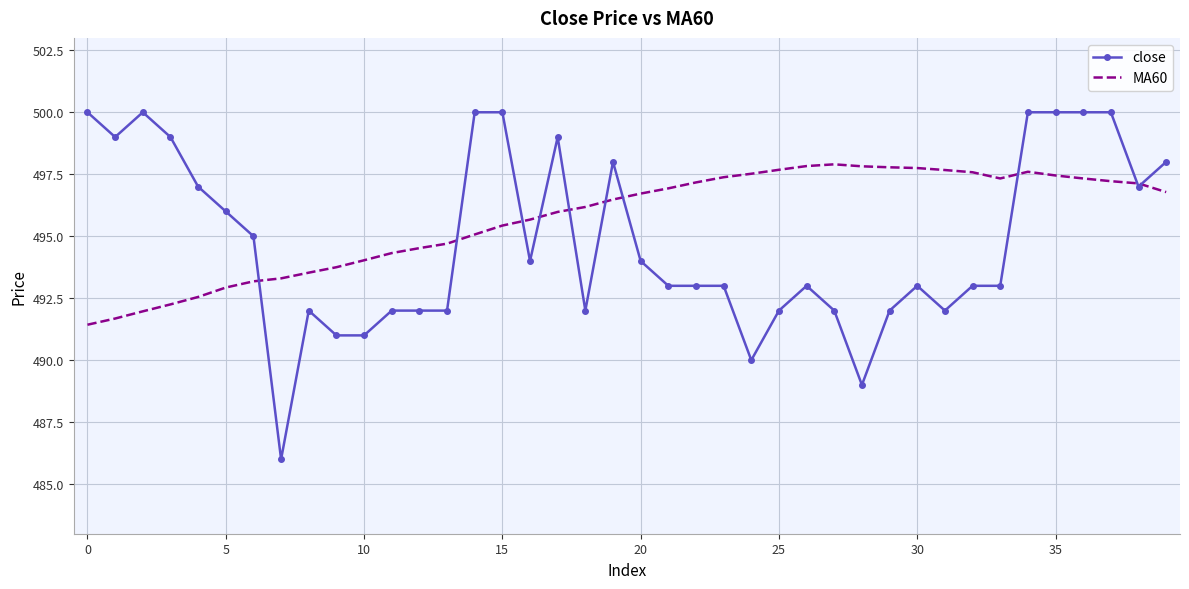

What is the lowest value of the close series?

486.0